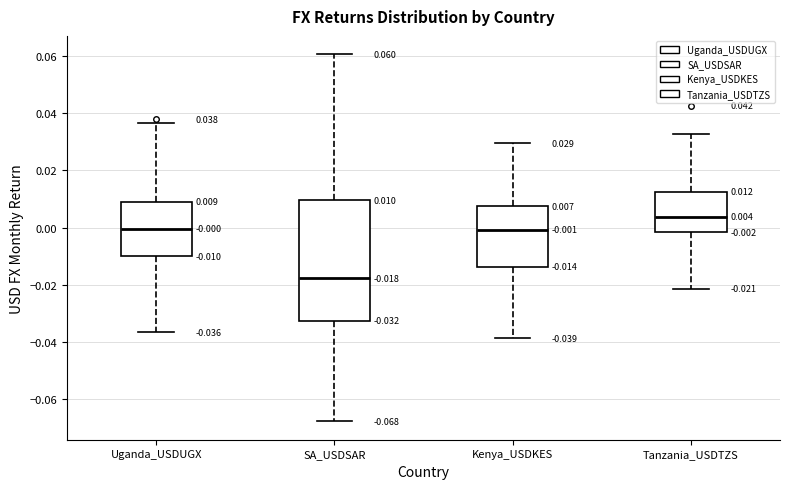

Which box's median line is the highest?

Tanzania_USDTZS